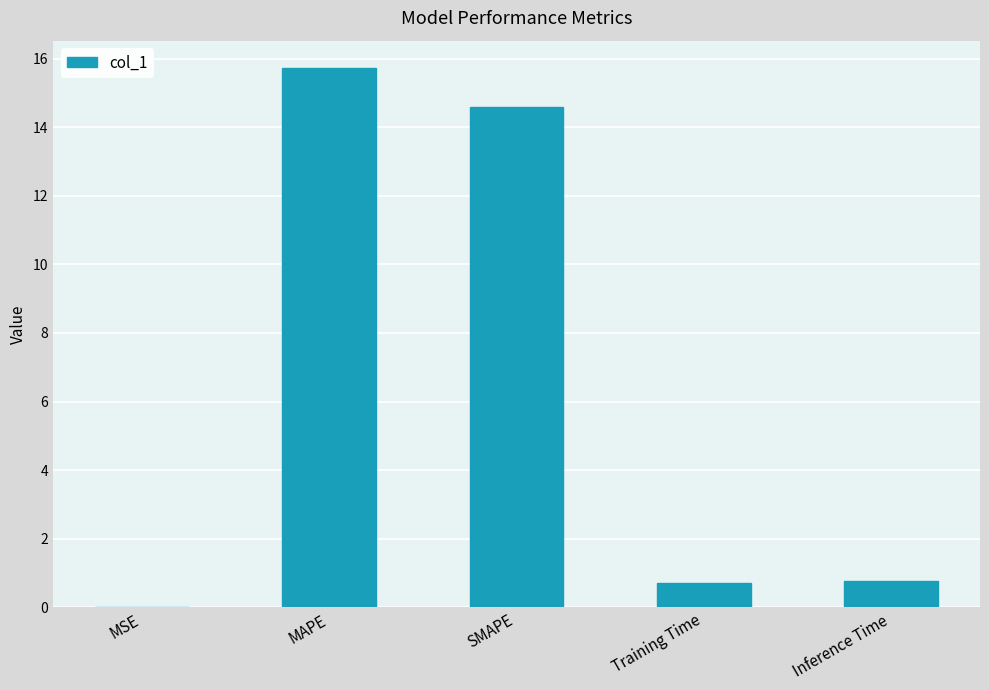

At which category does the chart reach its peak across all series?

MAPE